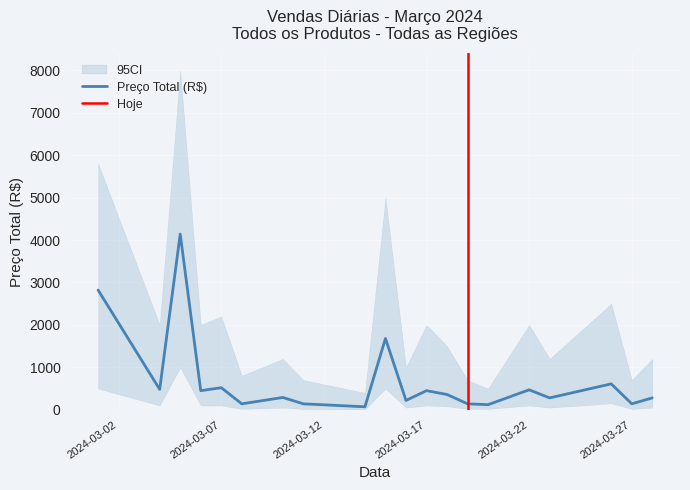

At which label does the data first exceed 360?

2024-03-01